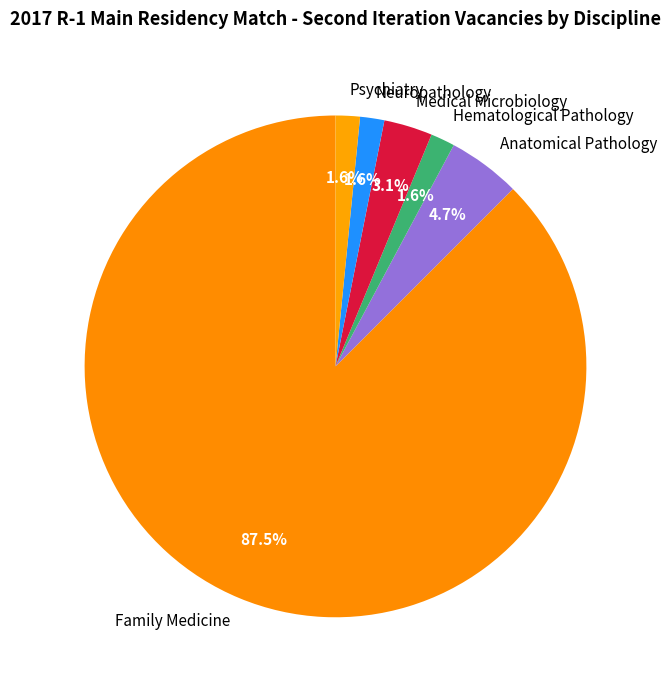

Is it true that Medical Microbiology is 3% of the pie?

True